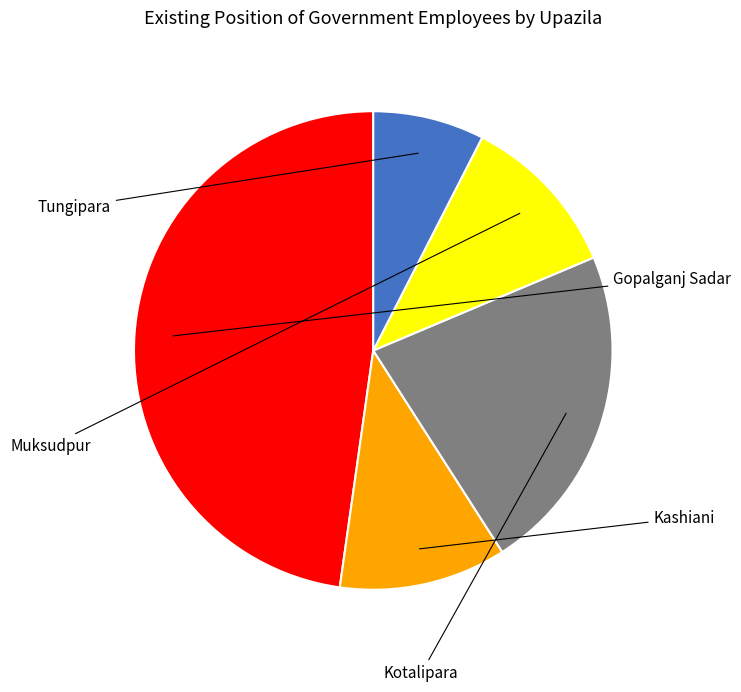

Is there any slice that represents more than half of the pie?

No